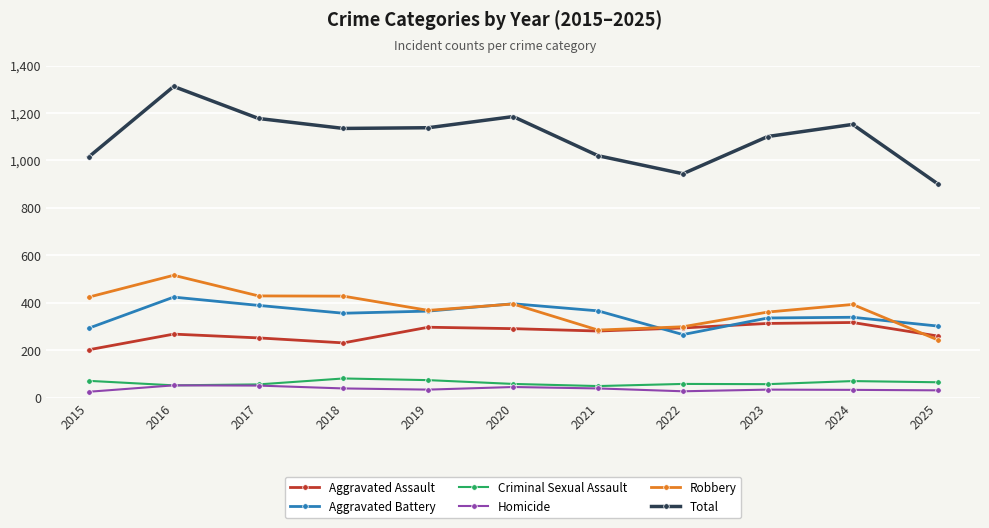

How many series are shown in this chart?

6